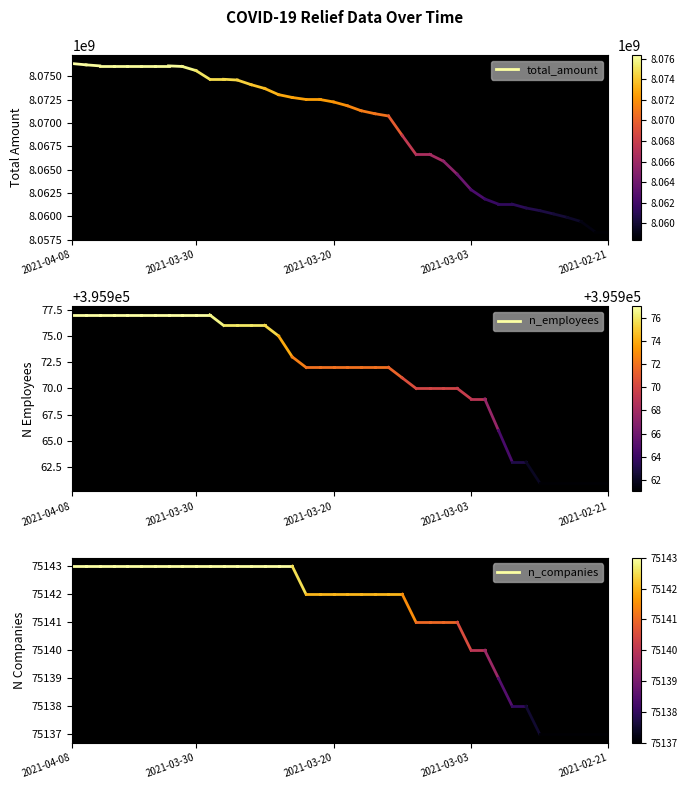

What is the value of the total_amount point at the 1st from the left?

8076360693